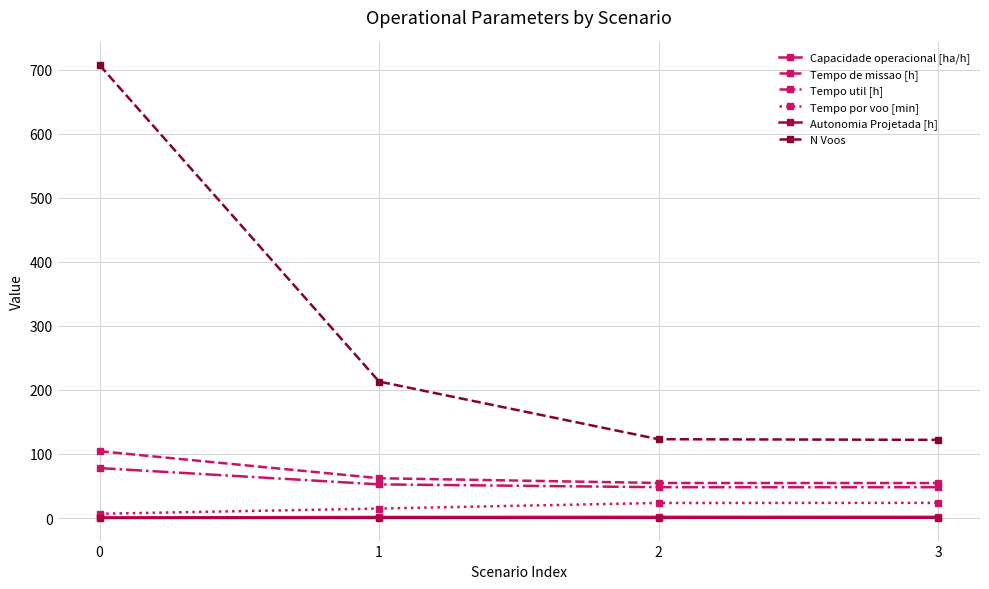

Which series has the largest range (max minus min)?

N Voos